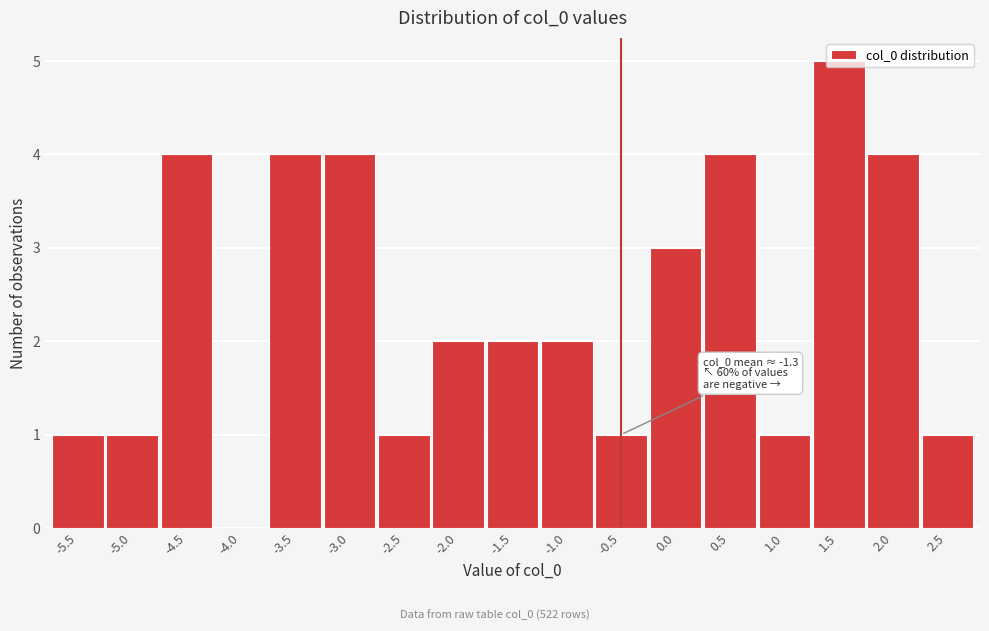

What is the sum of the values at -2.5 and -1.0?

3